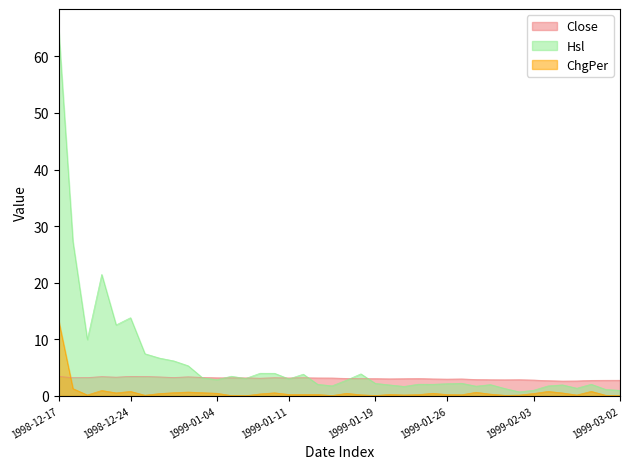

What is the sum of all Hsl values?

243.9